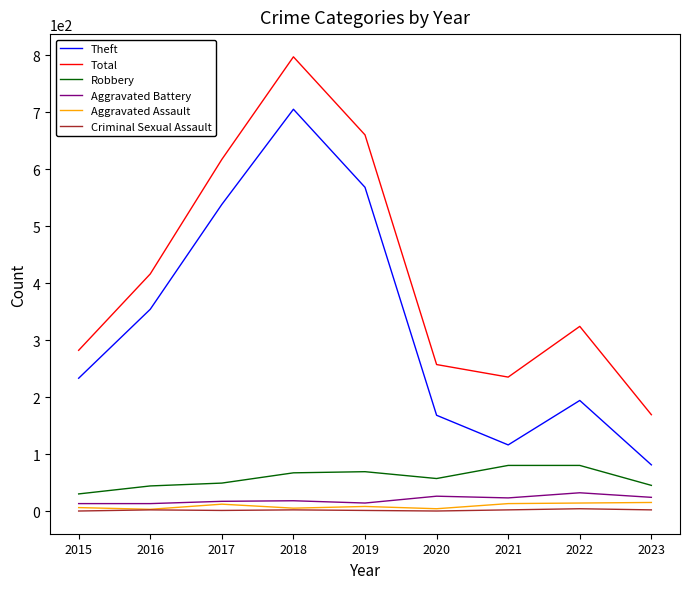

Which category has the highest value across all series?

2018